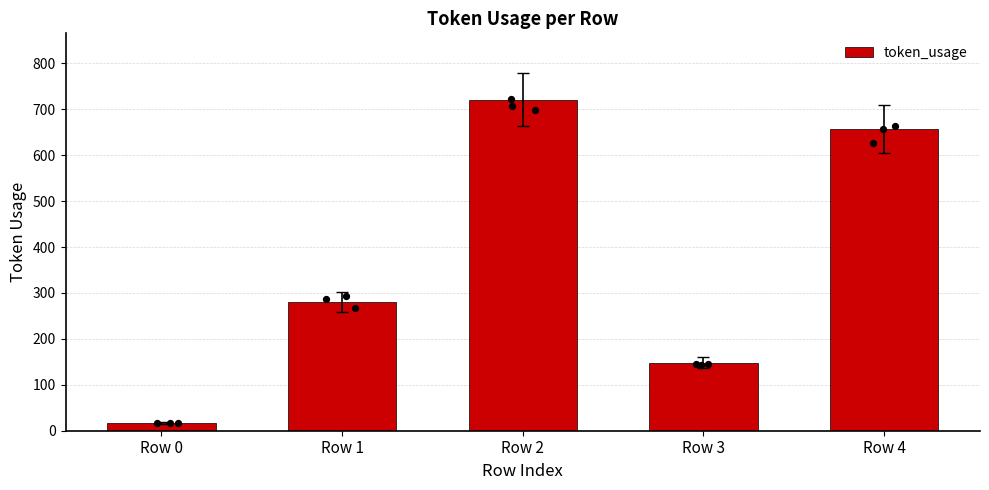

What is the change in value from Row 0 to Row 1?

+263